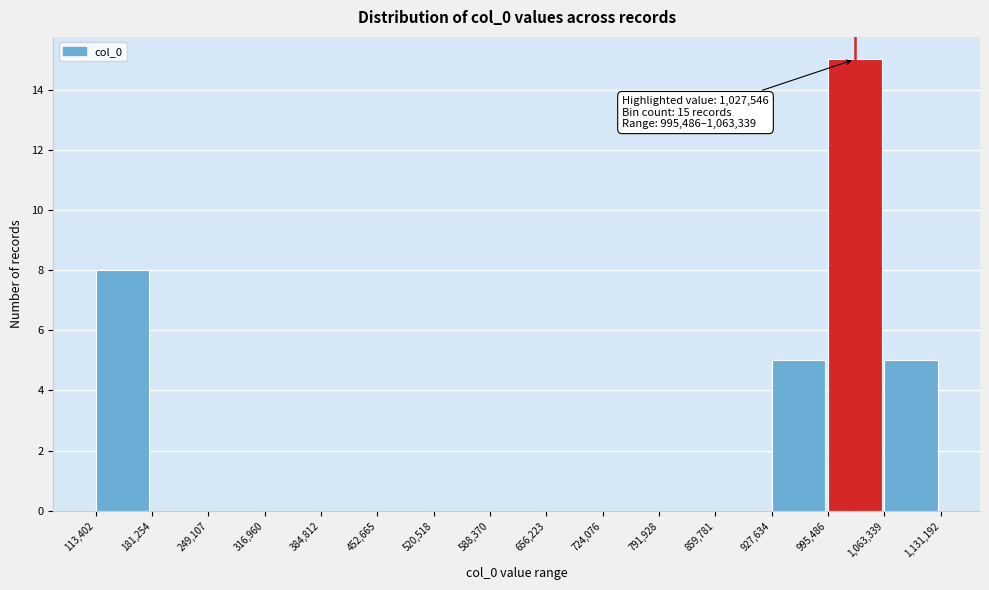

Which range on the x-axis has the tallest bar?

995,486 to 1,063,339